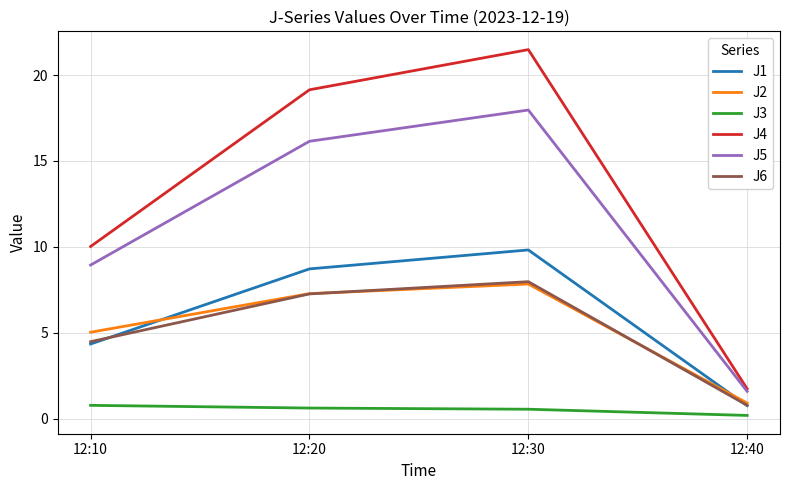

True or false: J4 and J6 cross at least once.

False